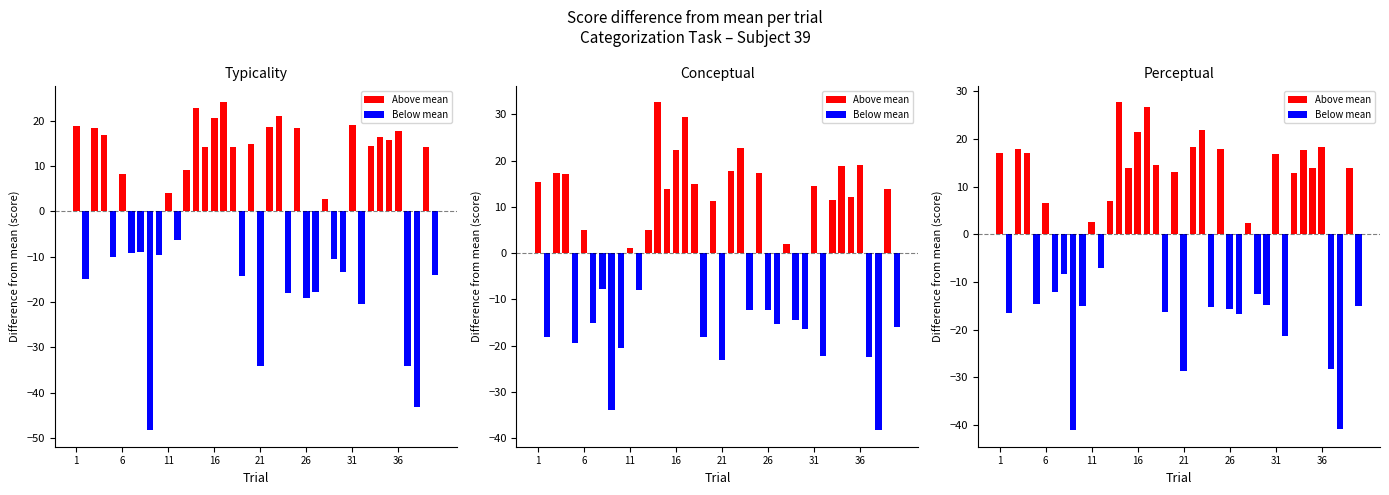

Which series has the widest spread of values?

Typicality